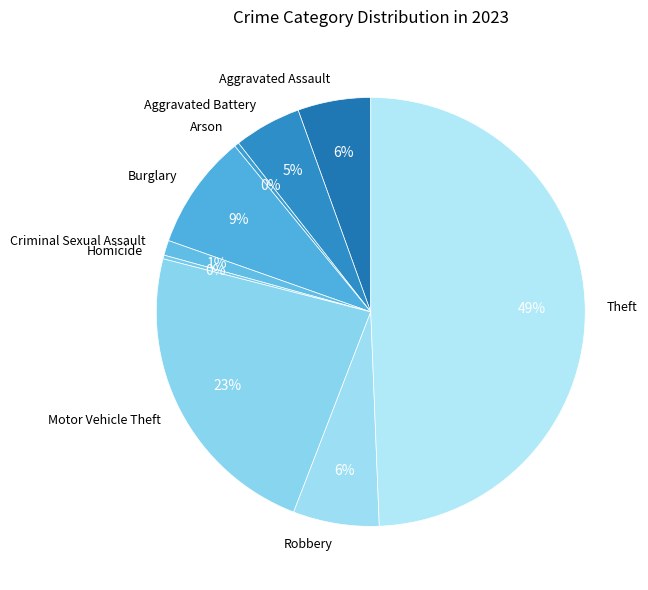

Combined, do Aggravated Assault and Motor Vehicle Theft account for over 50%?

No